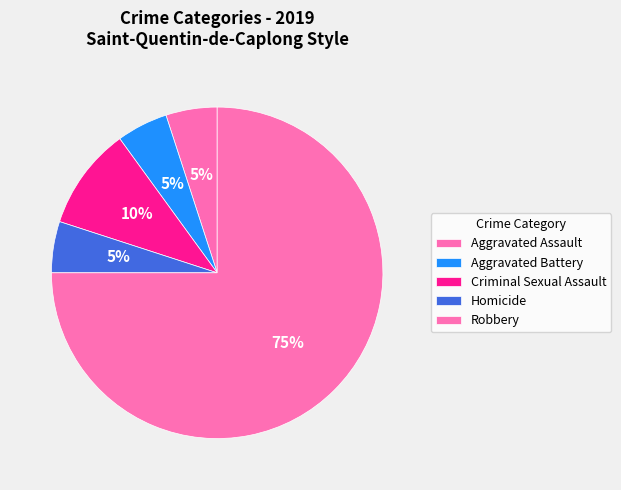

Count the number of slices in the pie.

5